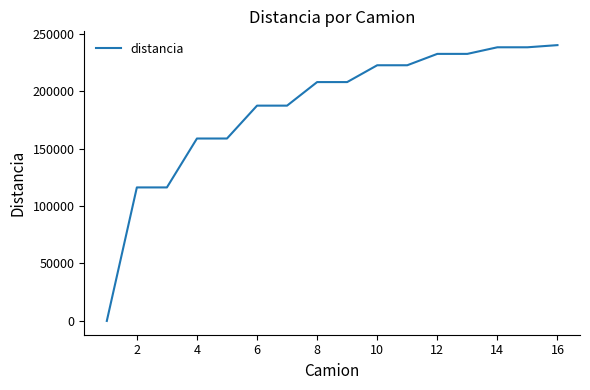

What is the difference between the maximum and minimum values?

239970